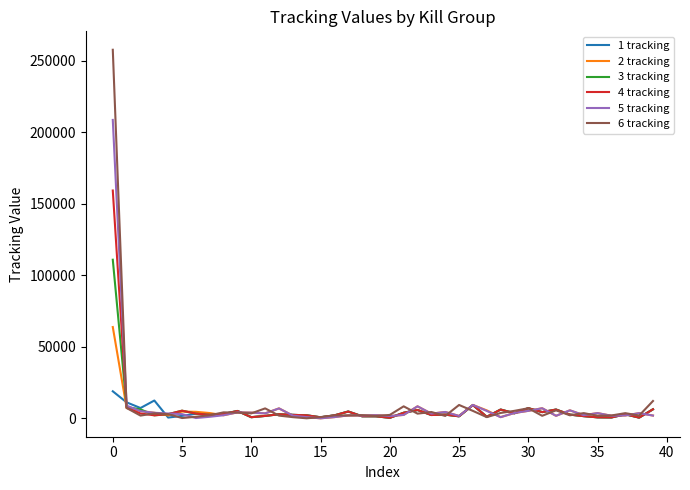

List the series in order of their peak value, lowest first.

1 tracking, 2 tracking, 3 tracking, 4 tracking, 5 tracking, 6 tracking